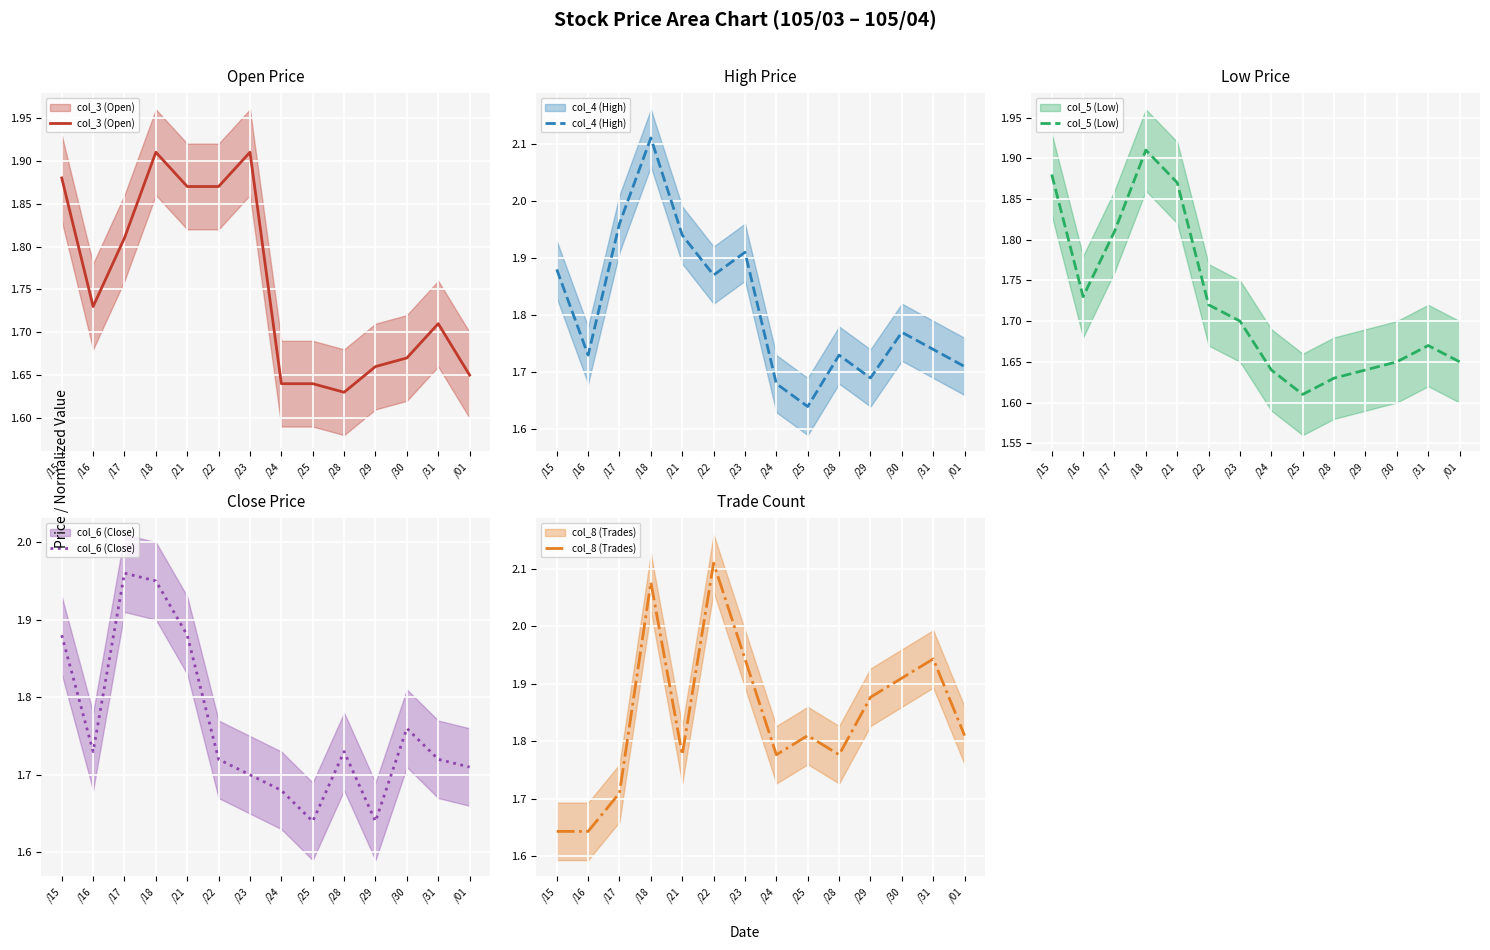

The col_5 (Low) series shows 1.7 at /23. True or false?

True